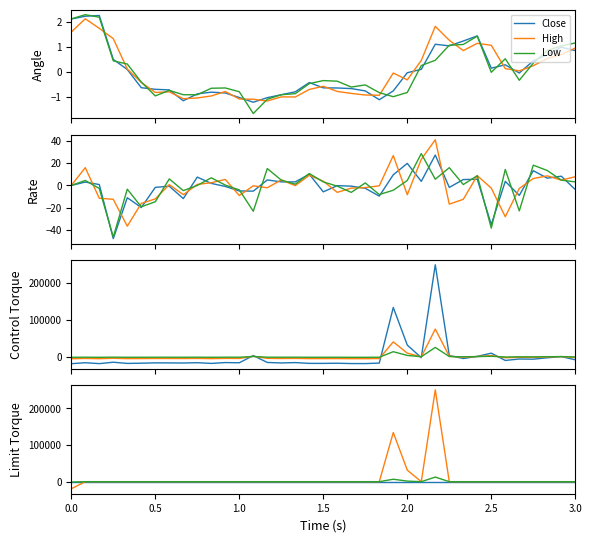

At which category does High reach its first local valley?

25